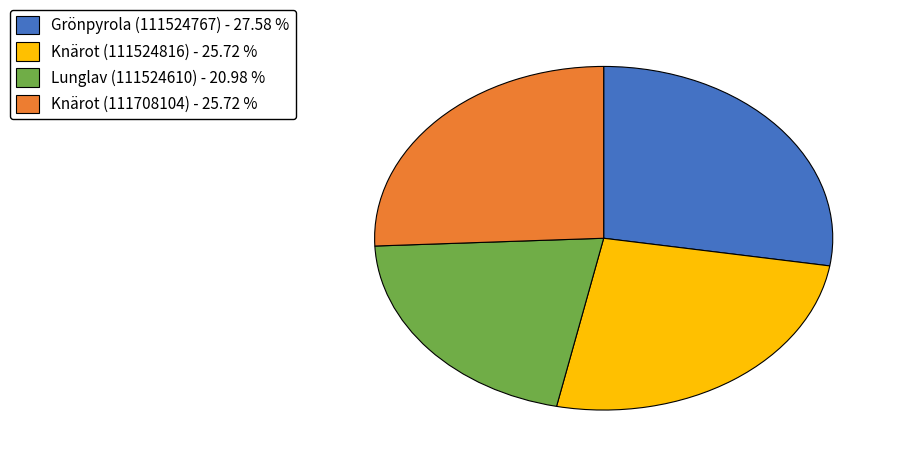

Which has a higher value, Lunglav (111524610) - 20.98 % or Grönpyrola (111524767) - 27.58 %?

Grönpyrola (111524767) - 27.58 %